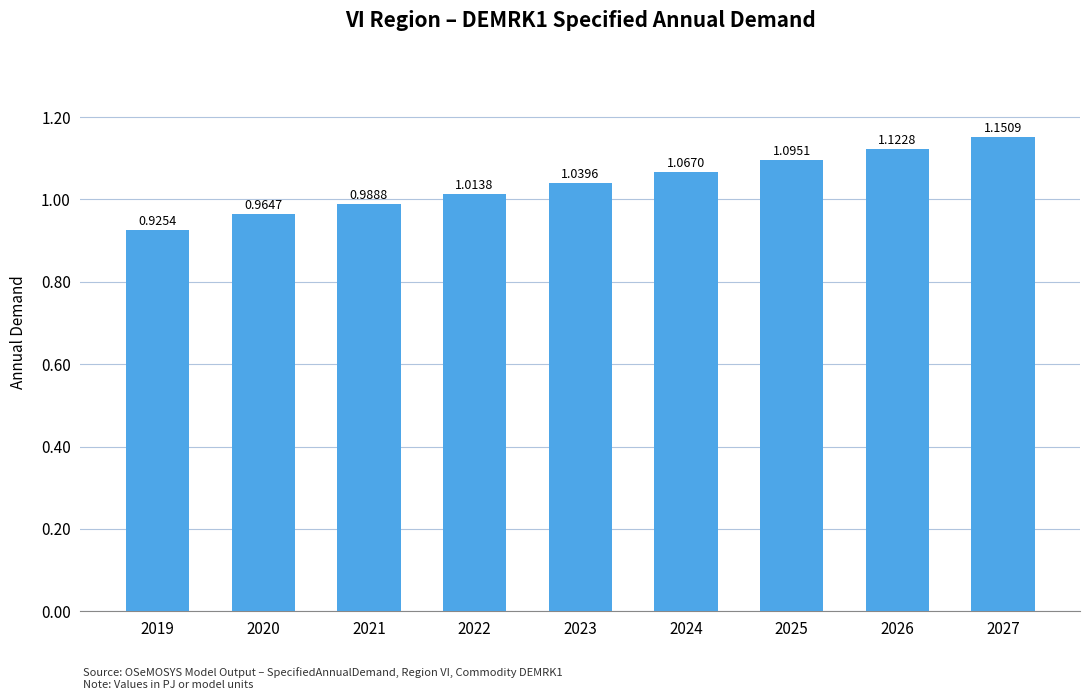

List the labels in order of value, smallest first.

2019, 2020, 2021, 2022, 2023, 2024, 2025, 2026, 2027